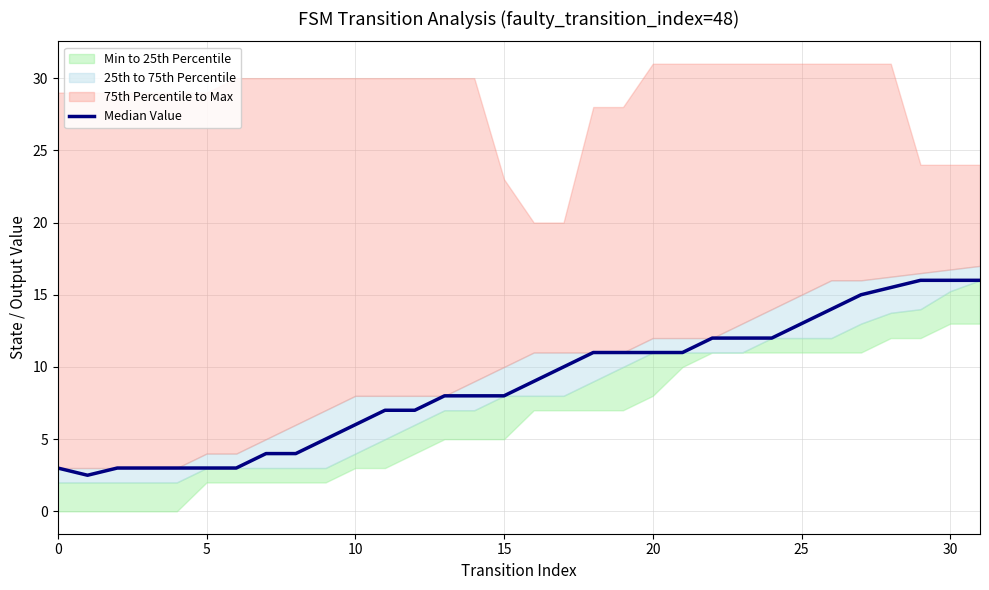

The chart shows a value of 7.0 at 12. True or false?

True